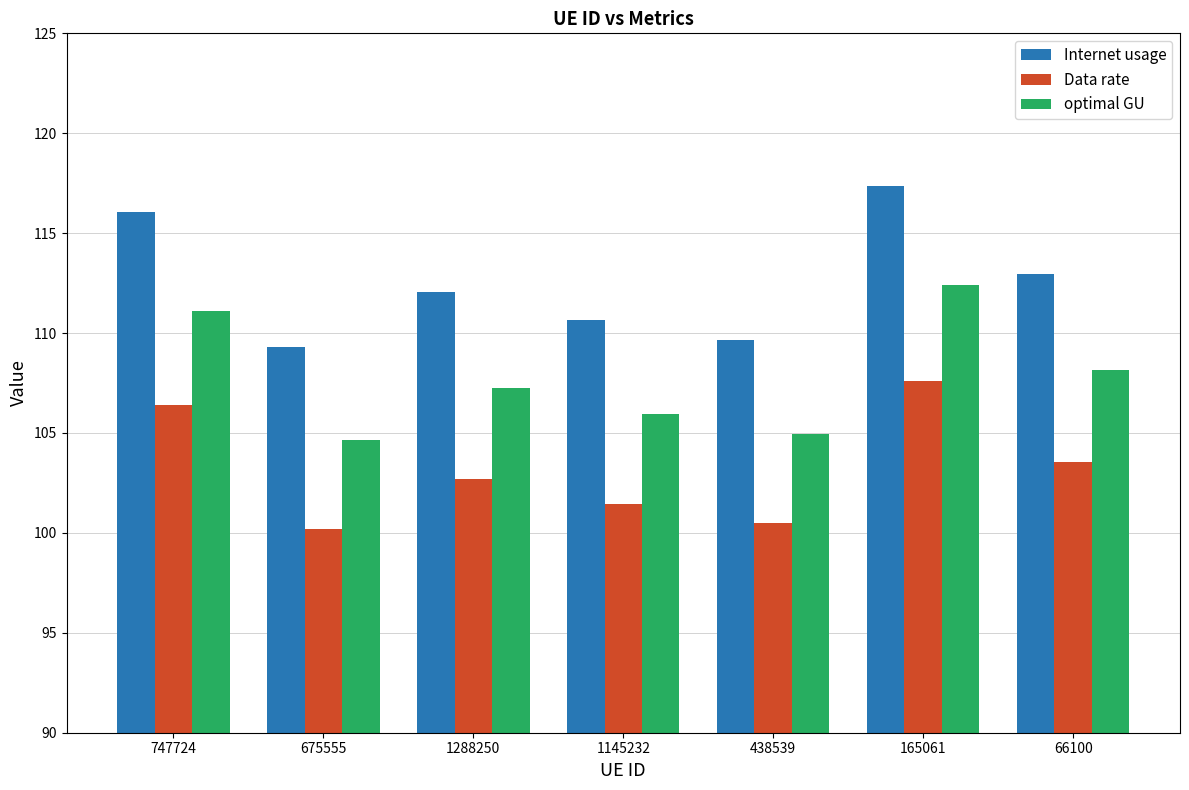

How many data points does each series have?

7